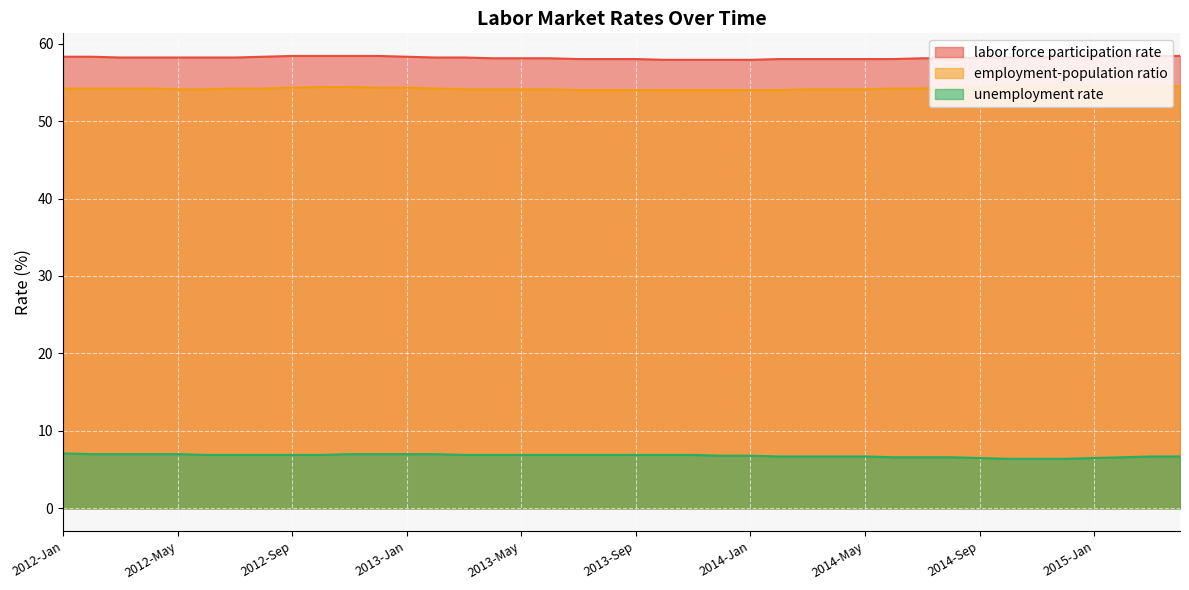

How many data points does each series have?

40